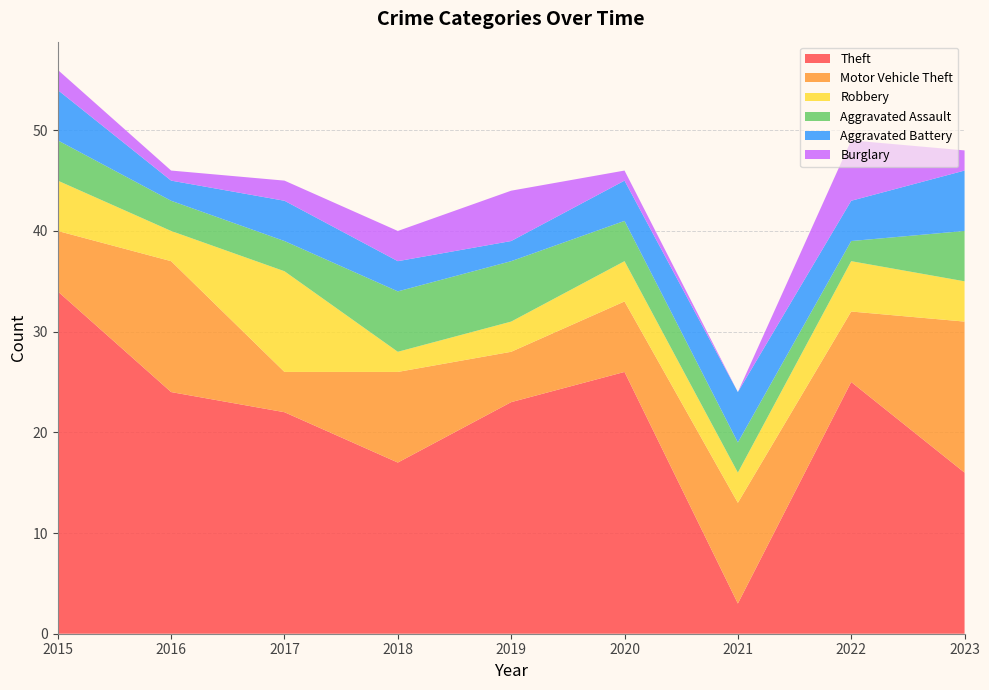

Reading left to right, extract all data points from this chart.

Theft: 2015=34	2016=24	2017=22	2018=17	2019=23	2020=26	2021=3	2022=25	2023=16
Motor Vehicle Theft: 2015=6	2016=13	2017=4	2018=9	2019=5	2020=7	2021=10	2022=7	2023=15
Robbery: 2015=5	2016=3	2017=10	2018=2	2019=3	2020=4	2021=3	2022=5	2023=4
Aggravated Assault: 2015=4	2016=3	2017=3	2018=6	2019=6	2020=4	2021=3	2022=2	2023=5
Aggravated Battery: 2015=5	2016=2	2017=4	2018=3	2019=2	2020=4	2021=5	2022=4	2023=6
Burglary: 2015=2	2016=1	2017=2	2018=3	2019=5	2020=1	2021=0	2022=6	2023=2